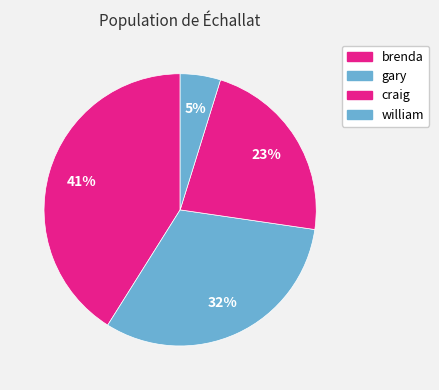

Is there a majority slice in this chart?

No